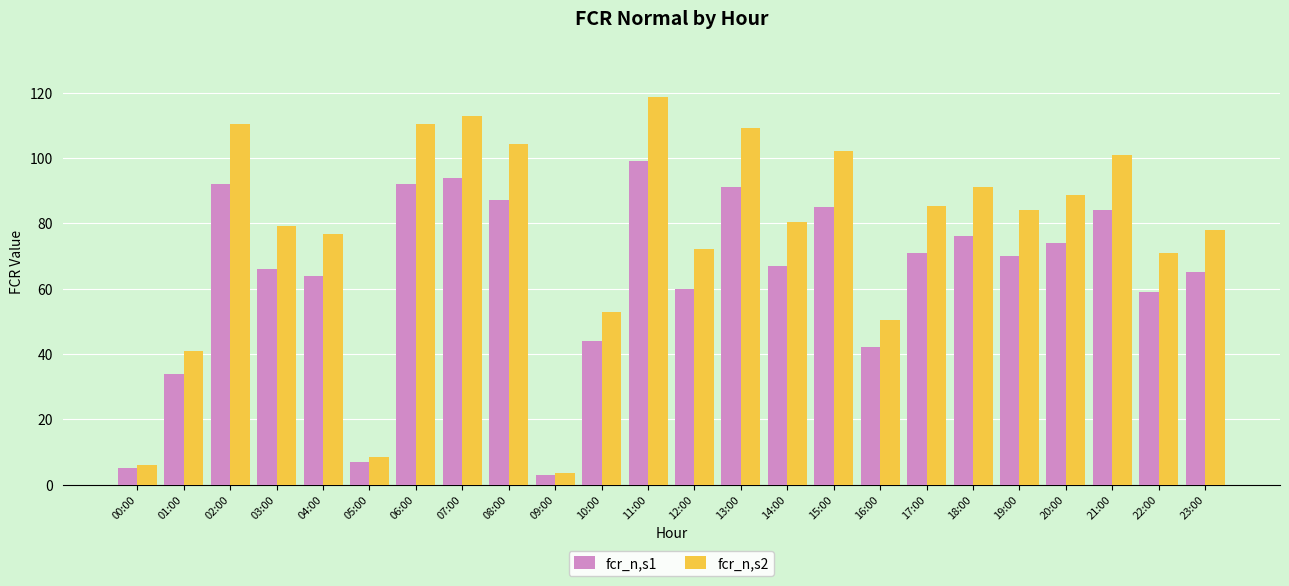

True or false: fcr_n,s2 has a value of 6.0 at 00:00.

True